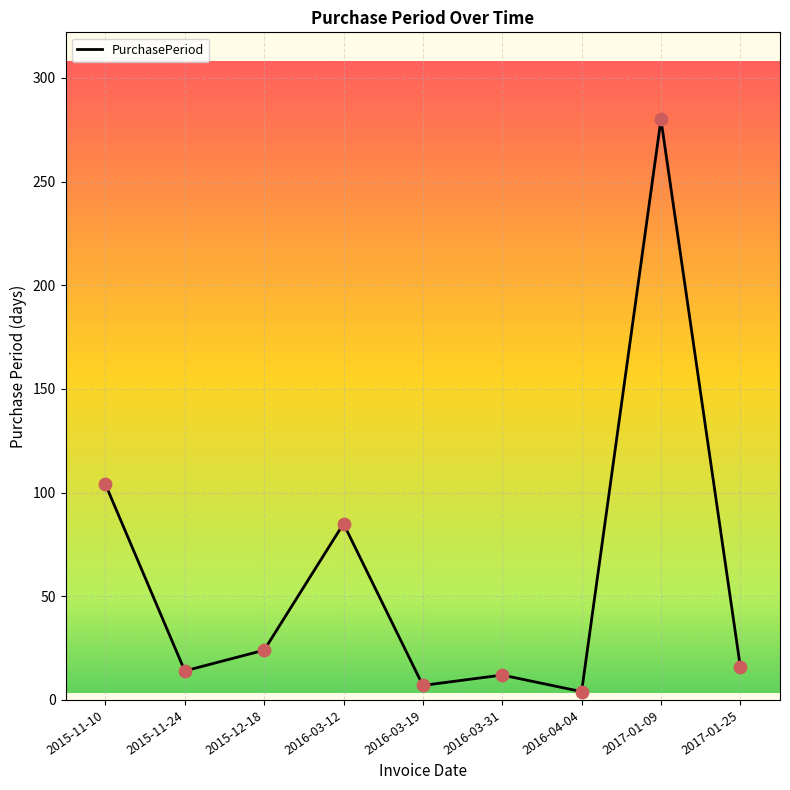

Approximately how many times larger is the value at 2017-01-09 compared to 2015-11-10?

2.7